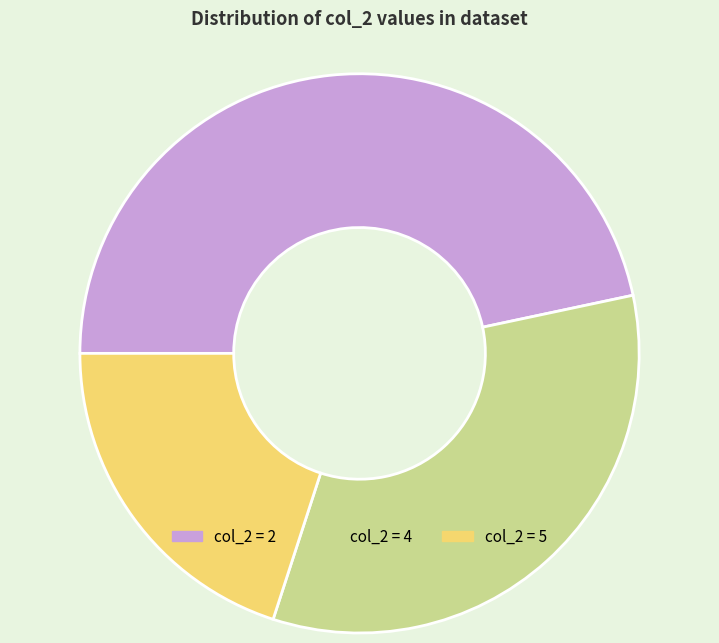

To the nearest percent, what is the average slice percentage?

33%